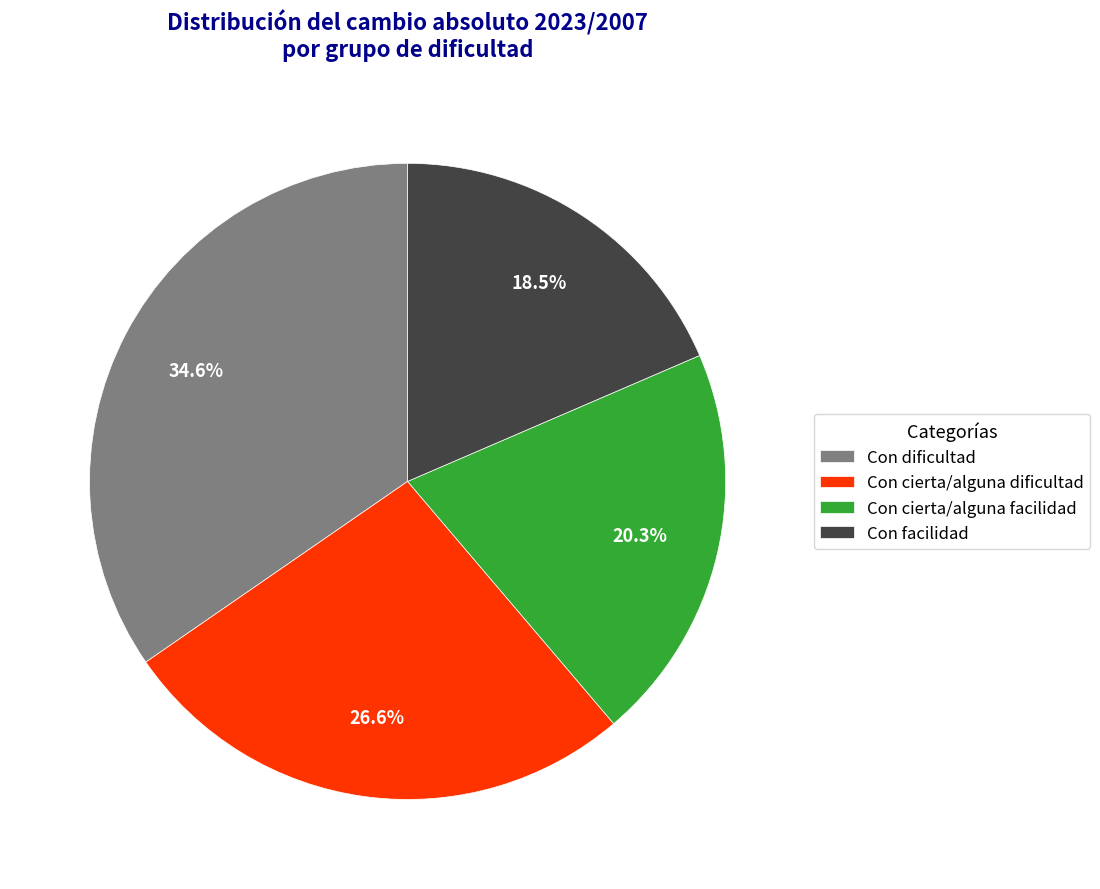

Between Con cierta/alguna dificultad and Con facilidad, which is larger?

Con cierta/alguna dificultad